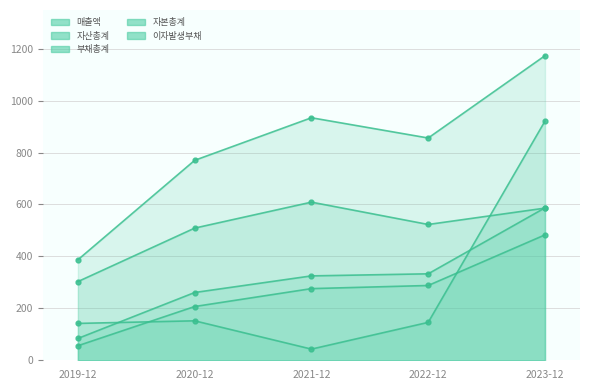

What is the sum of the 이자발생부채 values at 2023-12 and 2020-12?

690